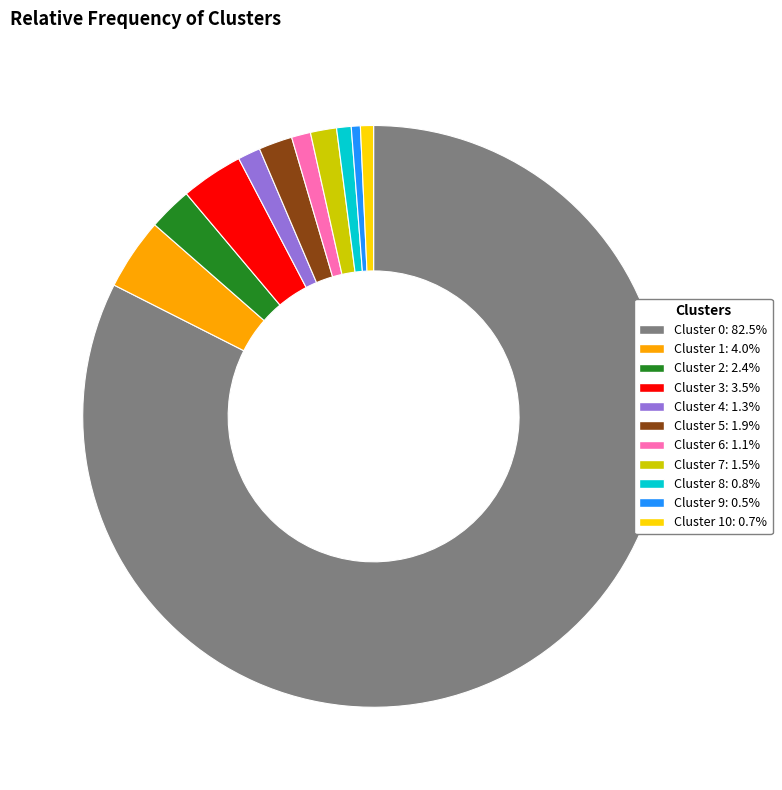

Count the number of slices in the pie.

11